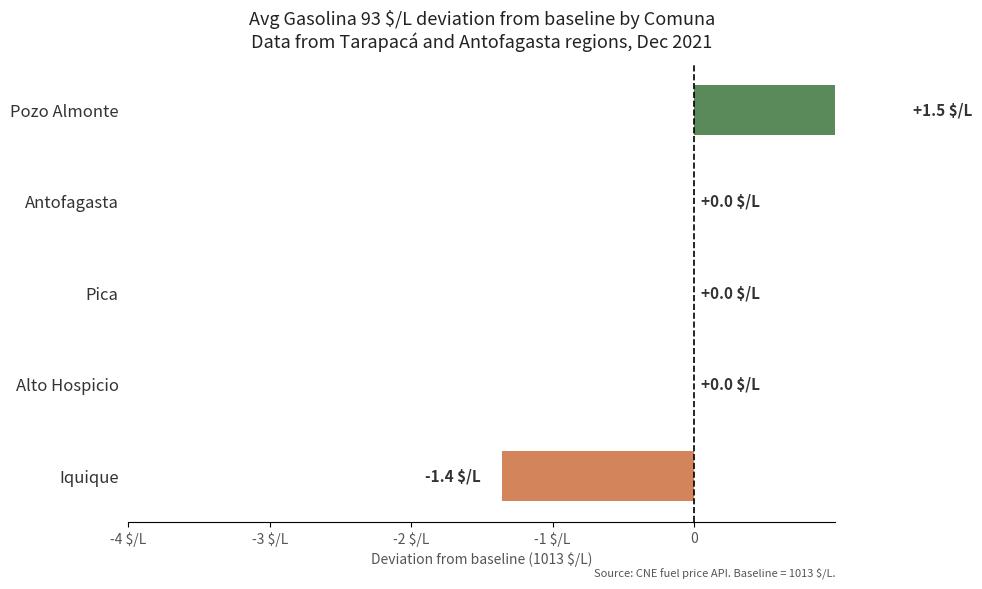

Are the bars horizontal?

Yes